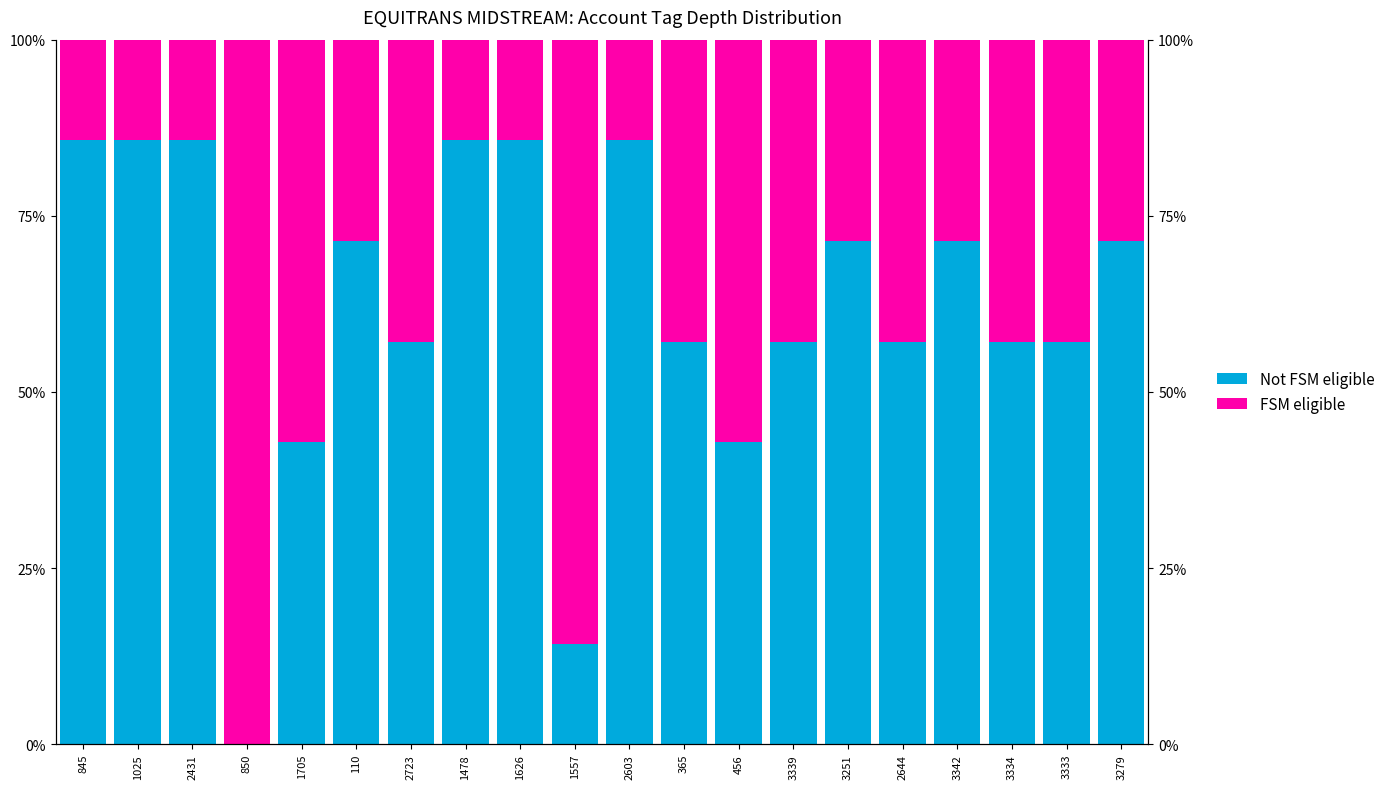

Which has a higher value, 3342 or 845?

845